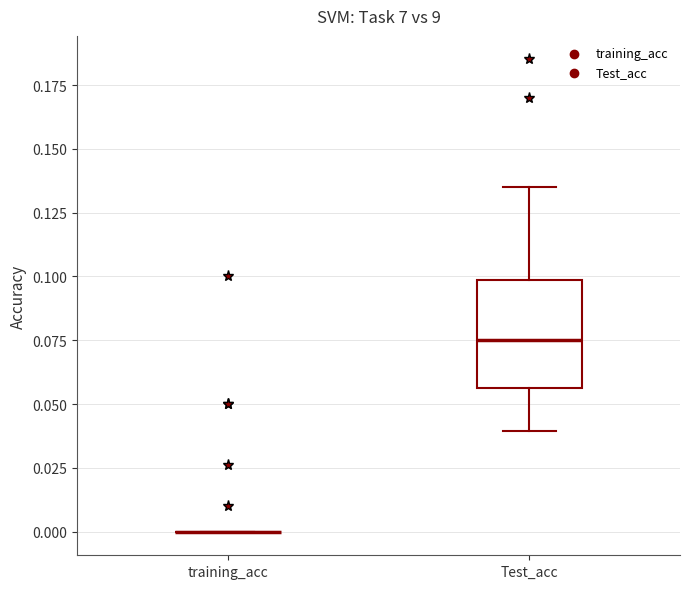

Reading left to right, read every box against the y-axis: the position of its median line, the range the box covers, and the ends of its whiskers. The values are not printed on the chart, so give them approximately, as read against the axis.

training_acc: box collapsed to a line at 0.000, whiskers 0.000 to 0.000
Test_acc: median 0.075, box 0.055 to 0.100, whiskers 0.040 to 0.135